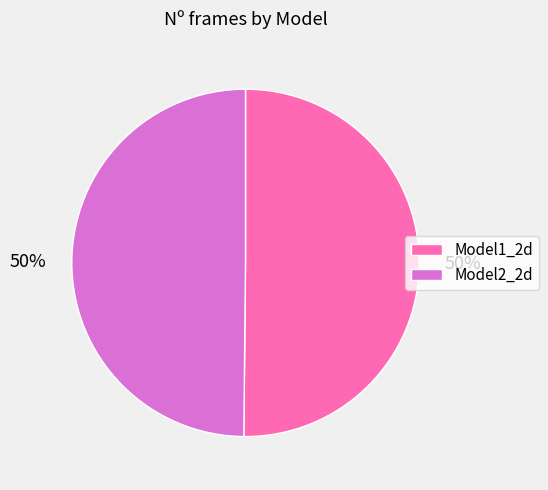

True or false: Model2_2d accounts for 63% of the total.

False